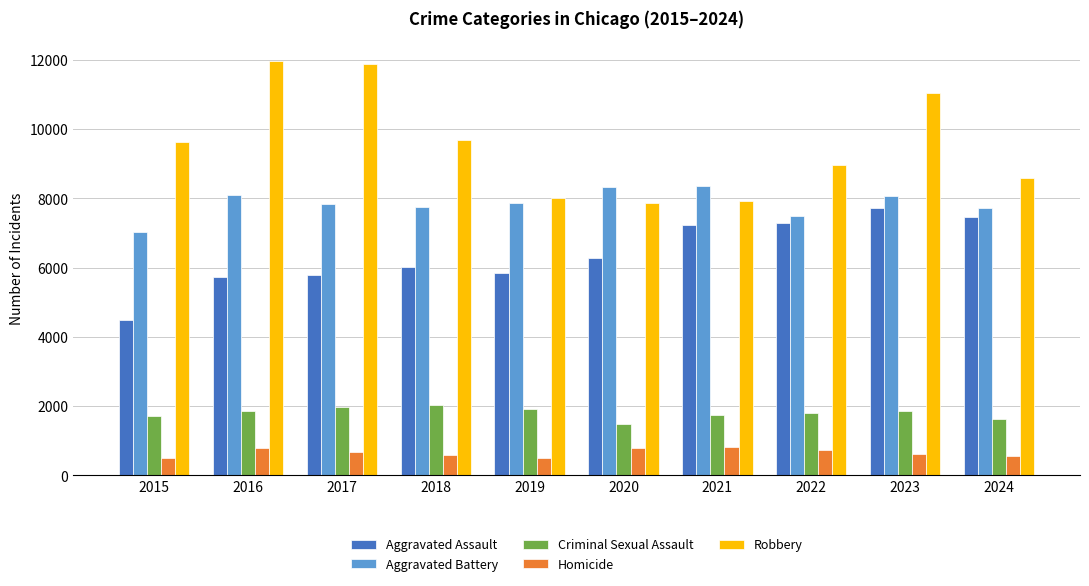

Rank the series by their maximum value, from lowest to highest.

Homicide, Criminal Sexual Assault, Aggravated Assault, Aggravated Battery, Robbery